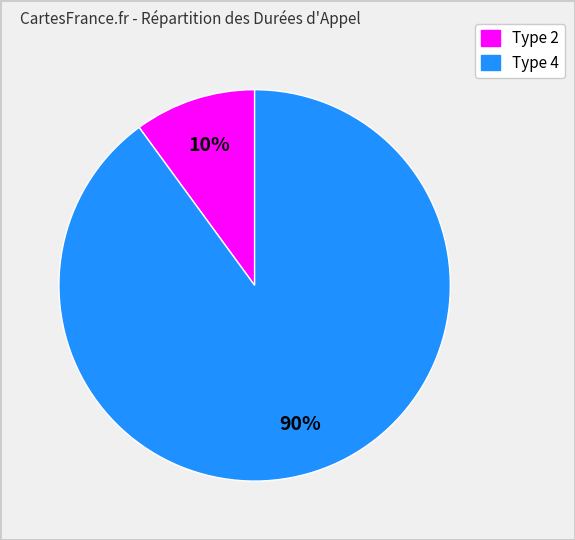

To the nearest percent, what is the average slice percentage?

50%